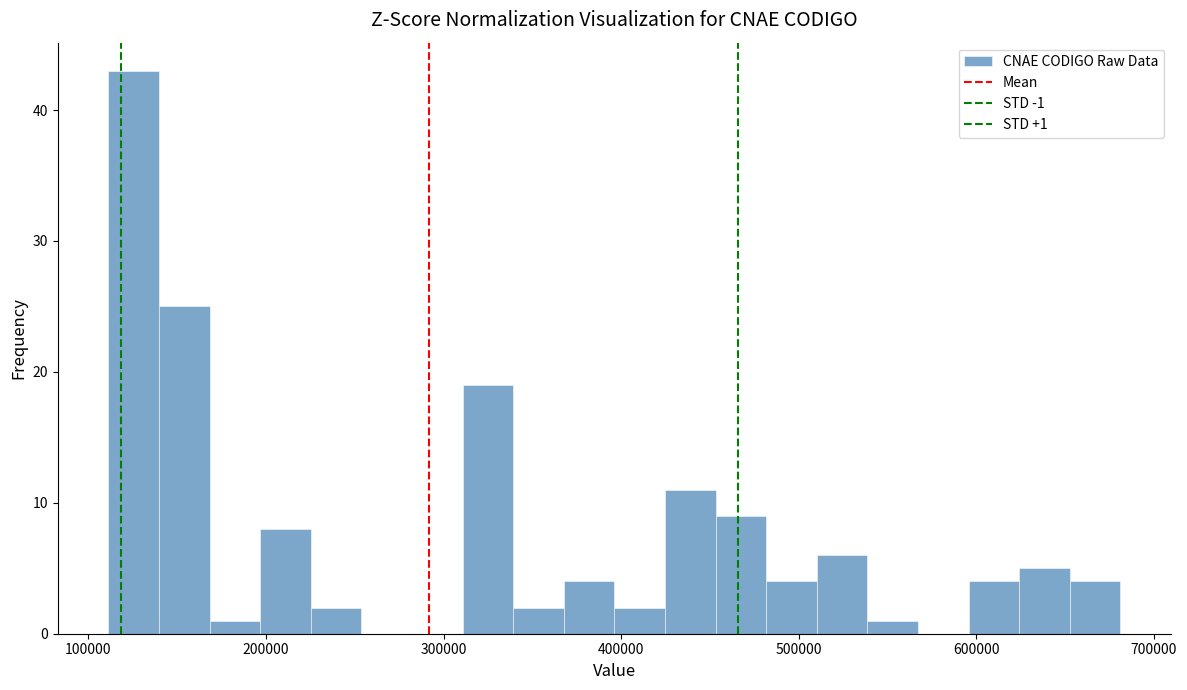

Read against the x-axis, roughly where is the centre of the tallest bar?

130000